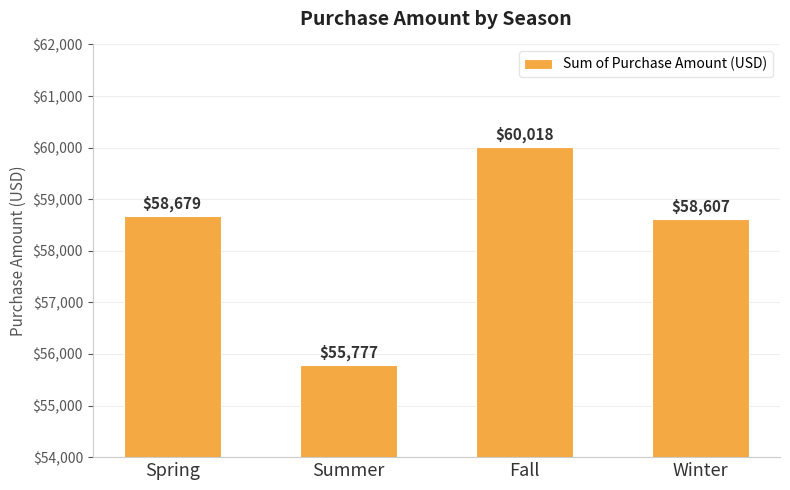

What is the difference between the maximum and minimum values?

4241